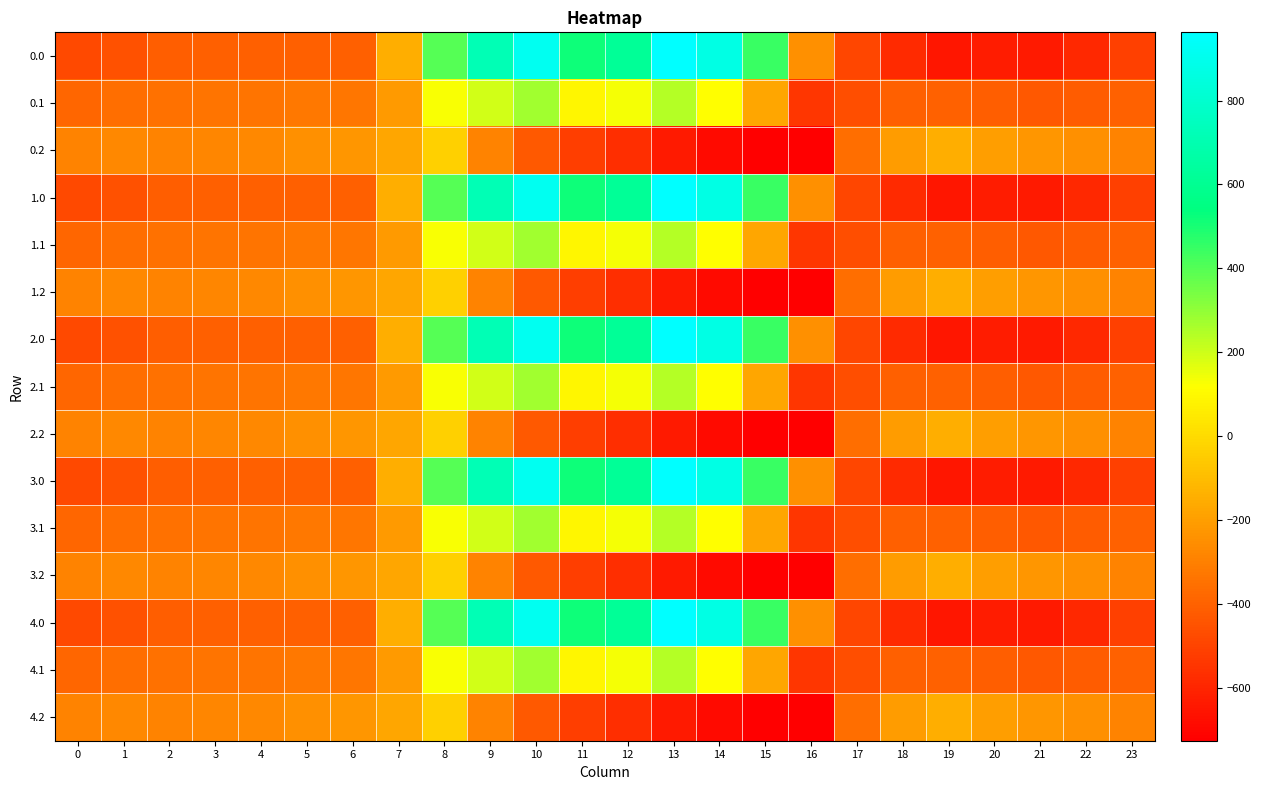

Between 18 and 13, which is larger?

13